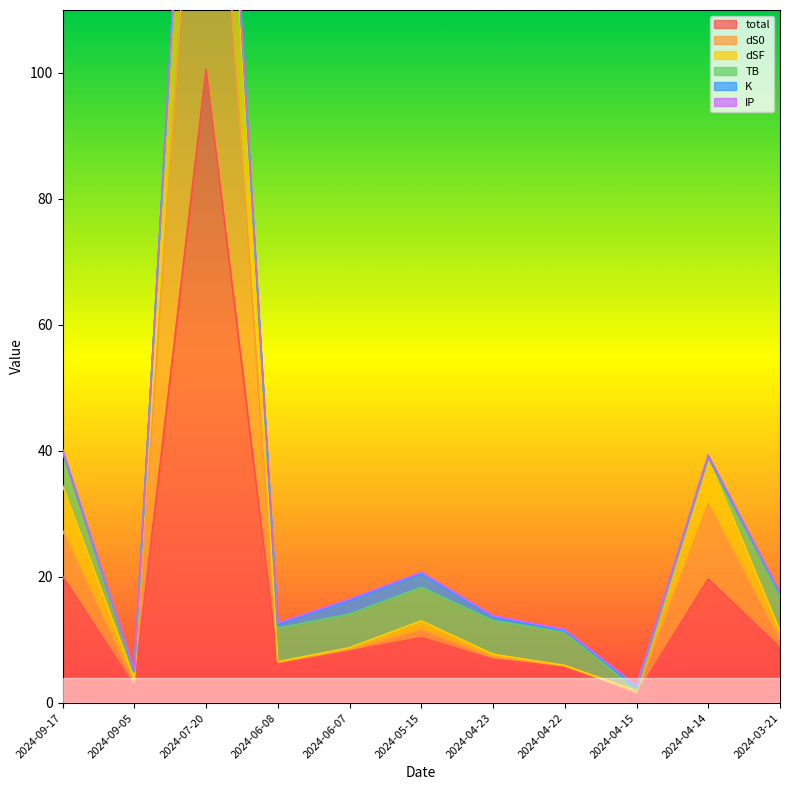

What is the label of the 8th point from the right?

2024-06-08